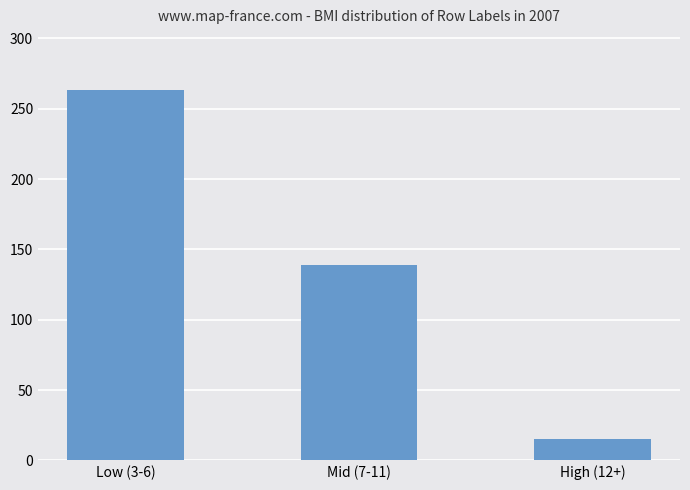

What position from the right is High (12+)?

1